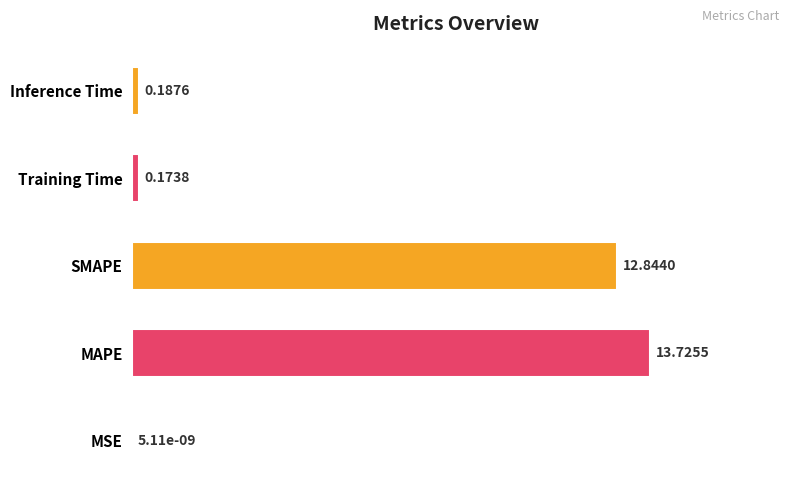

Does the chart contain stacked bars?

No